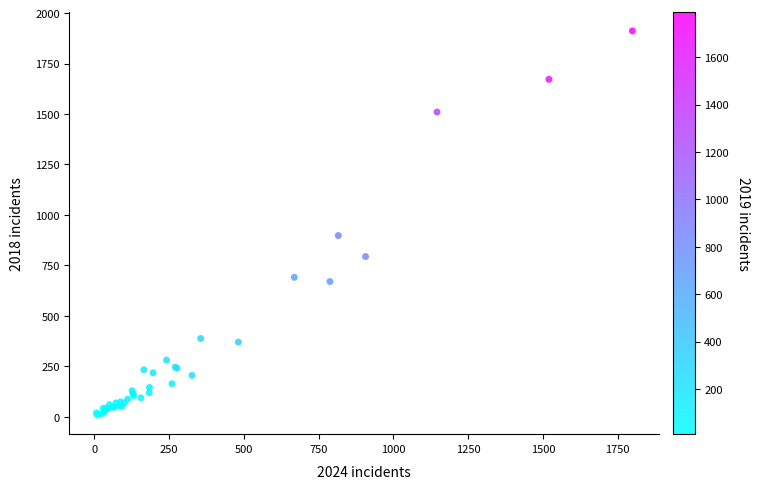

What Y value in the scatter plot is closest to 960?

898